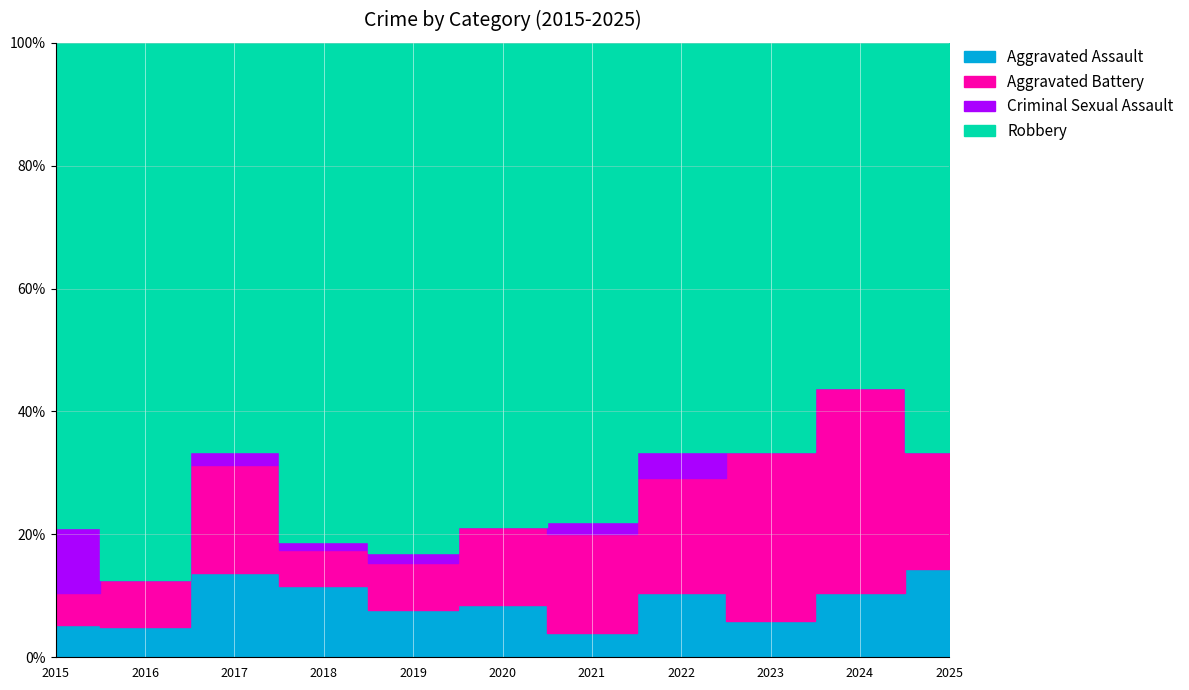

What is the difference between the Robbery values at 2018 and 2019?

2